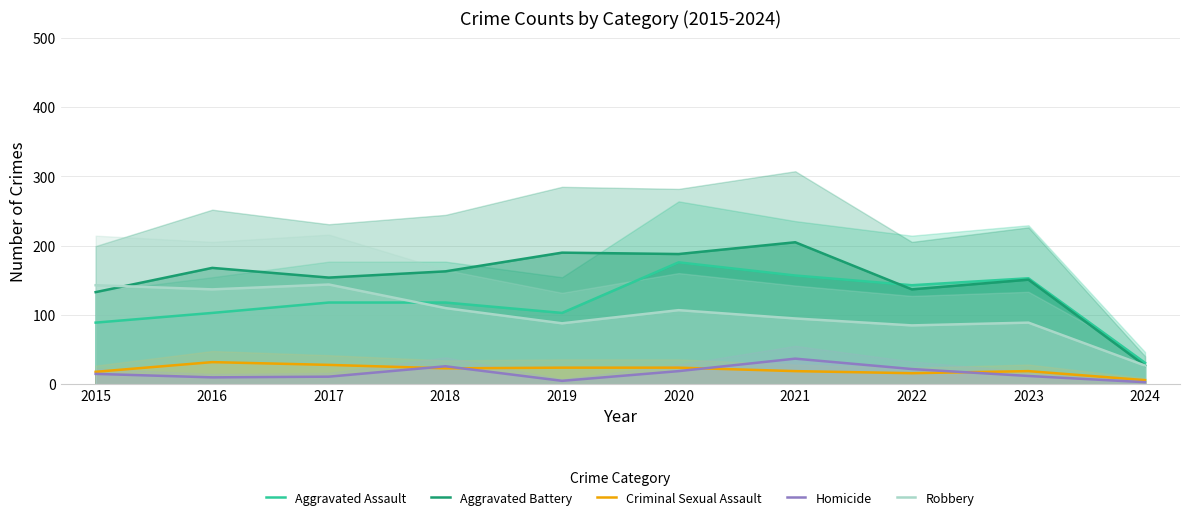

What is the average value of the Homicide series?

16